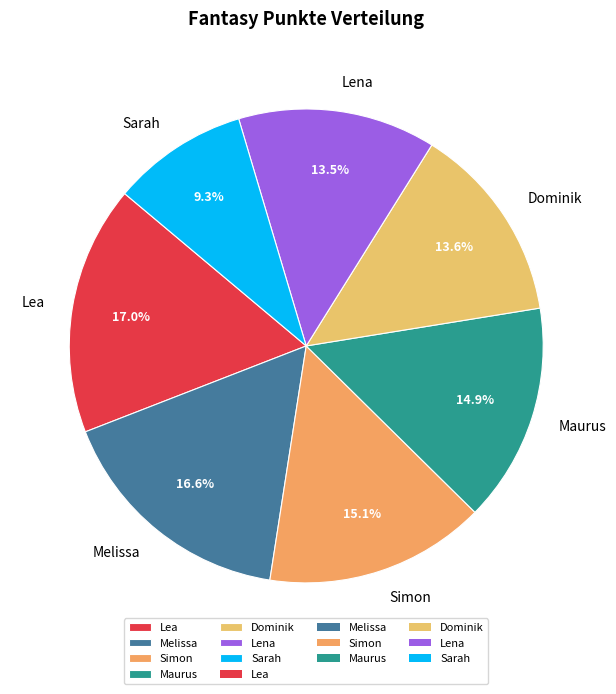

Is Sarah the majority of the pie?

No